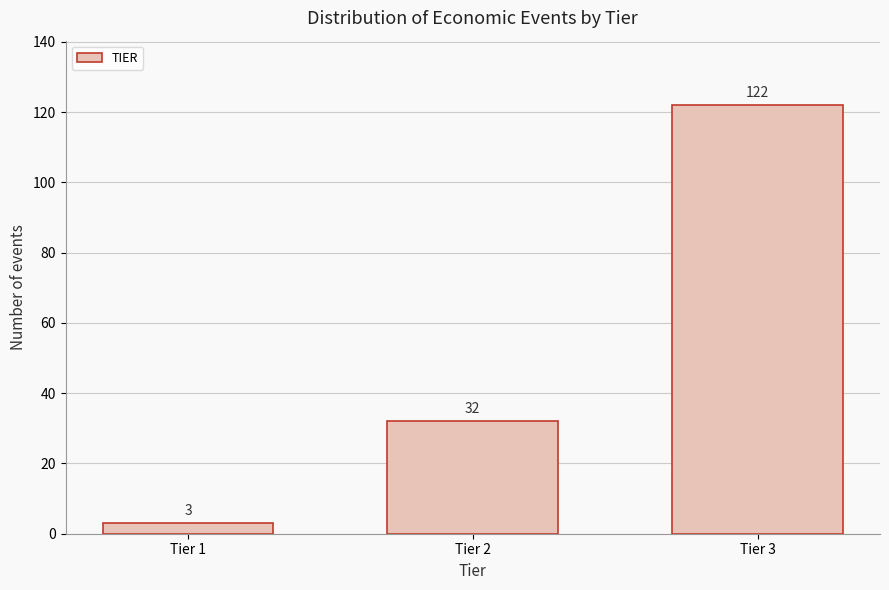

Reading right to left, transcribe all the data shown in this chart.

122	32	3